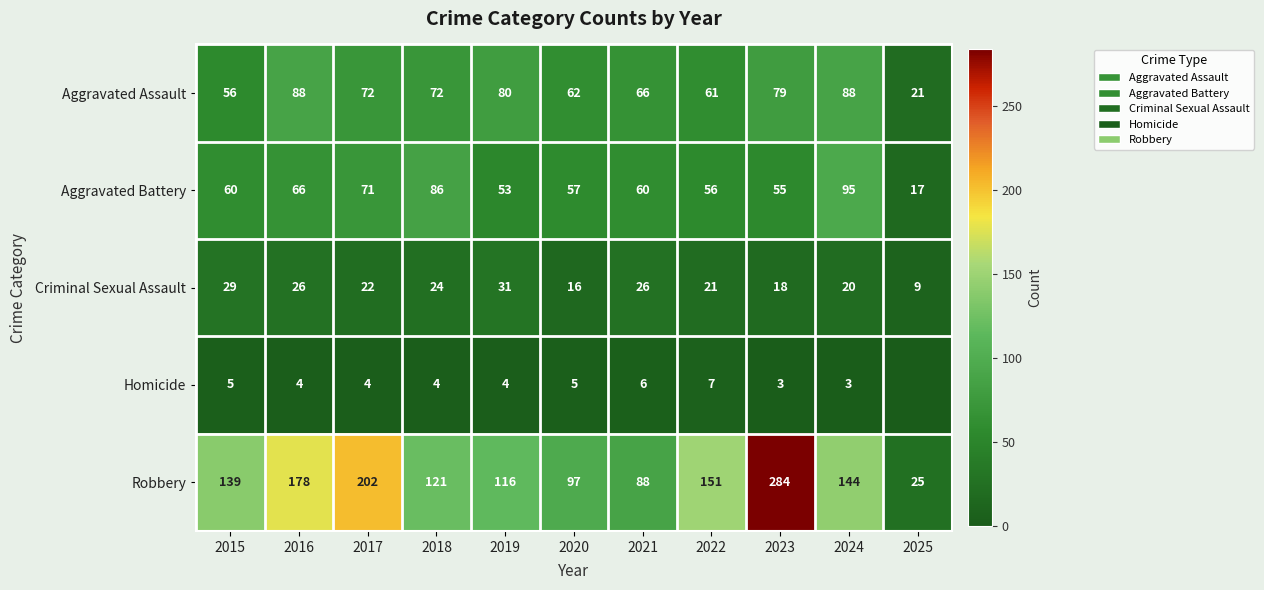

What is the minimum value for Criminal Sexual Assault?

9